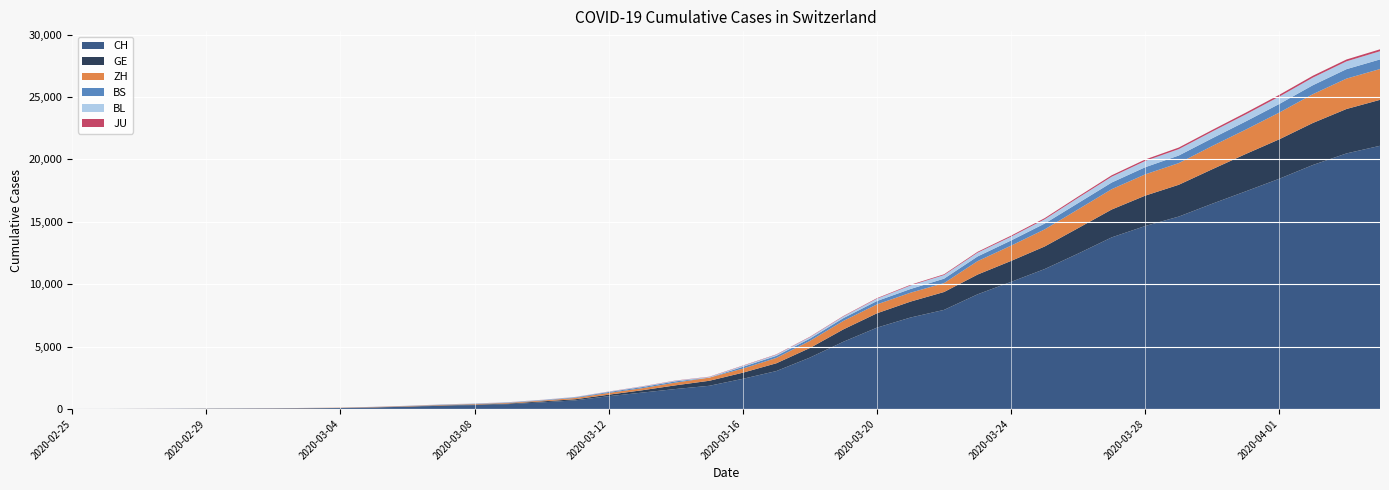

Reading left to right, transcribe all the data shown in this chart.

CH: 1	2	6	12	19	26	36	52	71	116	181	253	308	385	526	687	1022	1310	1598	1856	2415	3037	4116	5388	6516	7326	7939	9187	10185	11210	12452	13749	14662	15416	16449	17442	18451	19552	20476	21088
GE: 0	1	1	3	5	7	7	9	9	13	18	30	40	49	79	90	121	188	298	401	490	623	769	991	1150	1276	1432	1582	1679	1809	2041	2234	2433	2550	2764	2994	3161	3369	3561	3683
ZH: 0	0	2	2	6	7	11	14	16	24	30	35	41	50	63	102	141	164	219	251	327	430	569	680	712	712	712	1076	1224	1371	1503	1630	1704	1736	1862	1954	2143	2307	2435	2468
JU: 0	0	1	1	1	1	1	2	2	4	4	5	5	7	7	7	12	17	18	19	25	29	32	36	44	54	61	69	82	92	100	114	119	127	128	140	145	149	149	154
BS: 0	0	1	1	1	1	1	3	3	8	15	21	24	28	33	49	73	92	100	0	144	165	182	222	272	299	358	376	414	466	505	534	573	609	621	657	691	718	758	771
BL: 0	0	0	1	2	2	2	2	2	6	6	15	19	20	22	26	26	42	47	54	76	89	116	134	184	282	289	302	306	341	422	466	502	511	539	561	588	610	625	656